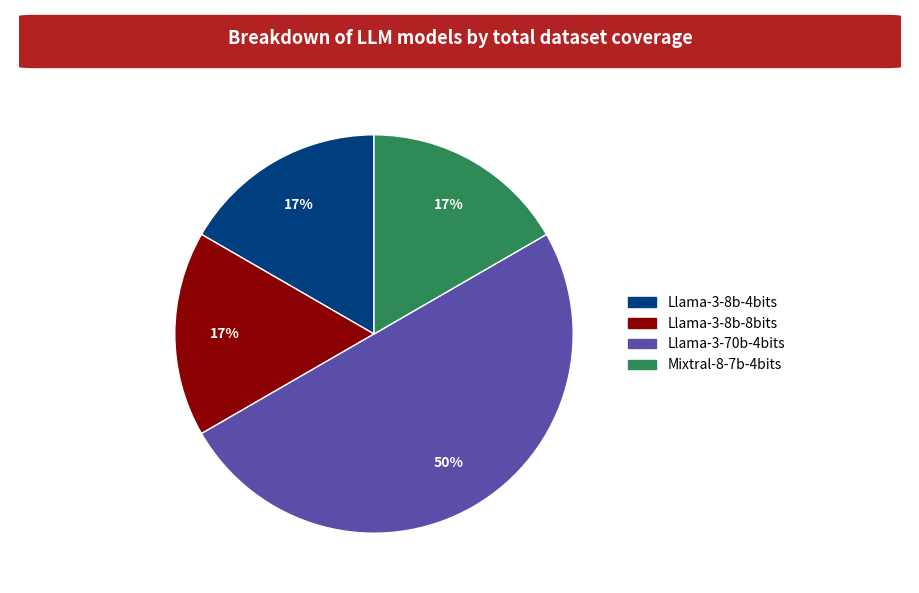

Which slice is the largest?

Llama-3-70b-4bits